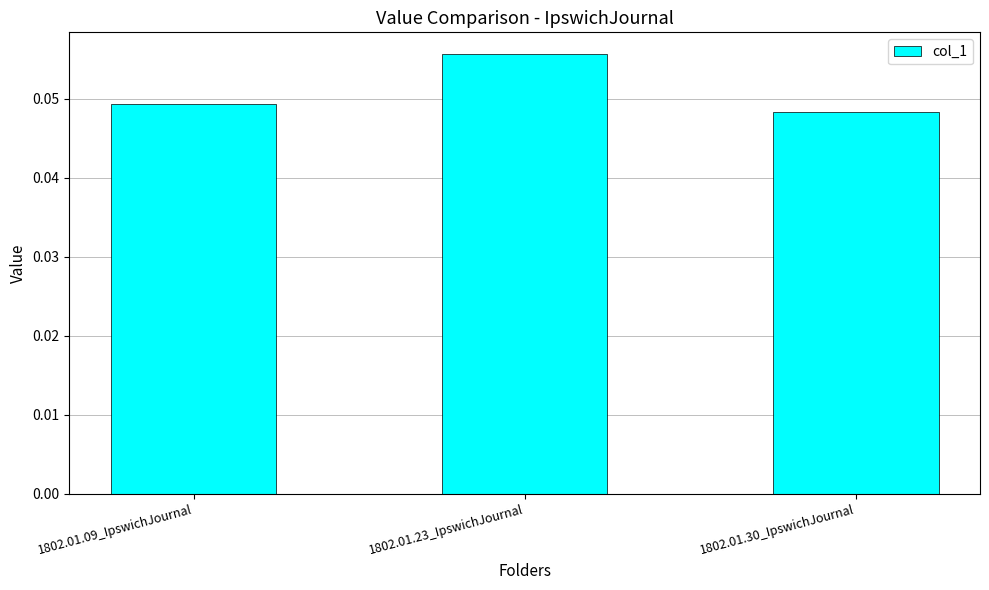

The chart shows a value of 0.1 at 1802.01.30_IpswichJournal. True or false?

False